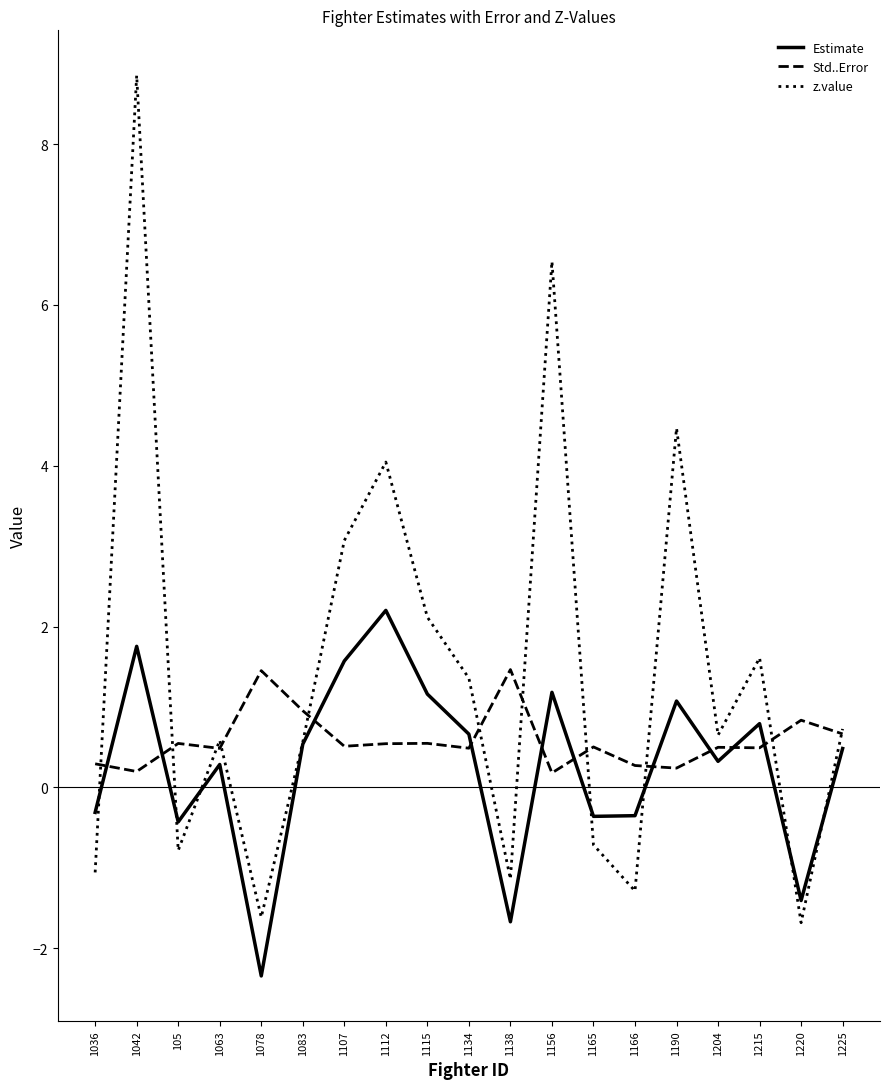

Where do Estimate and Std..Error first cross each other?

1036 and 1042